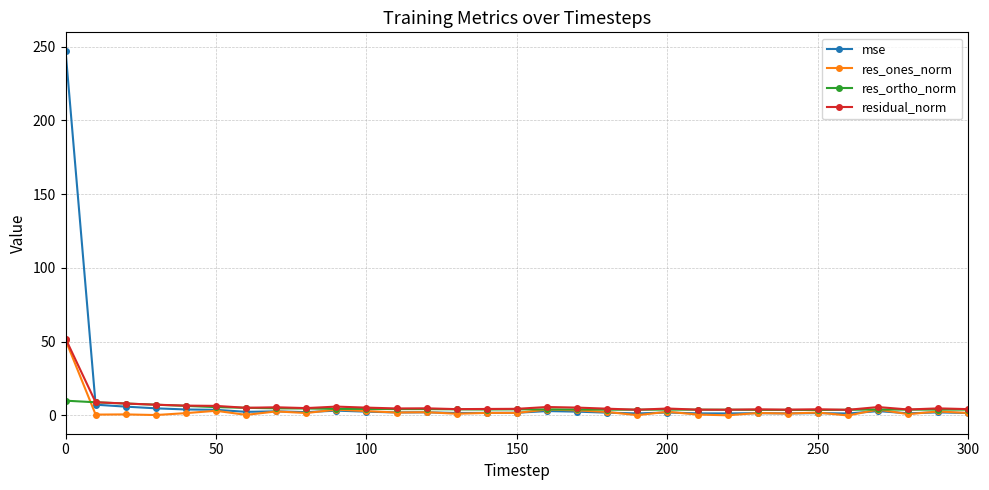

Count the number of categories in the chart.

31